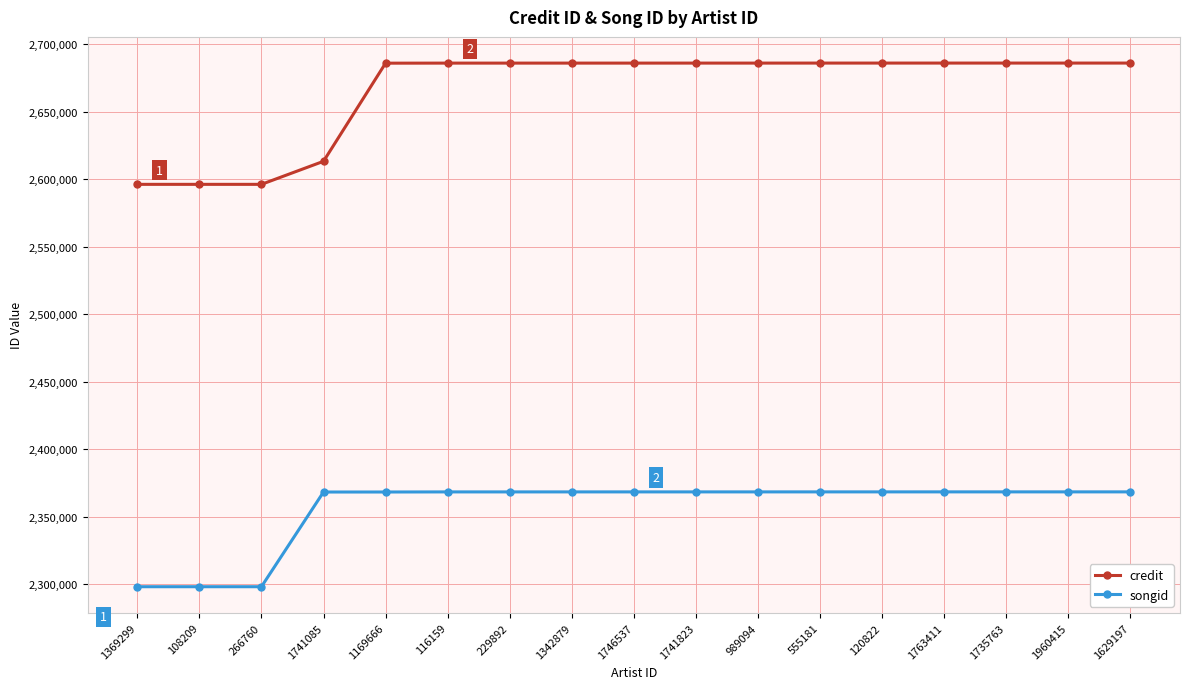

What are all the series names shown in the legend?

credit, songid